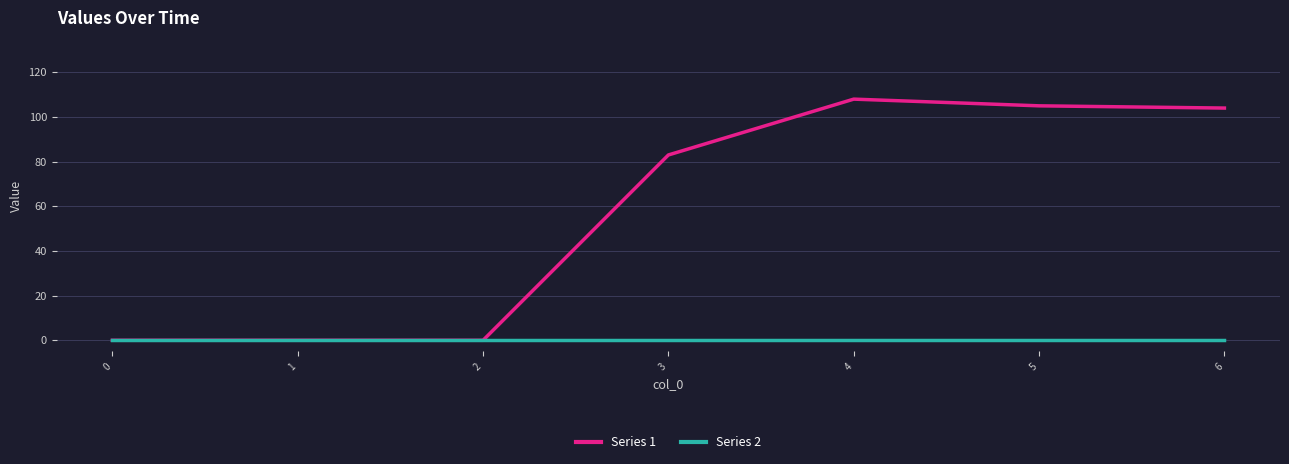

Is it true that Series 1 equals 83 at 3?

True